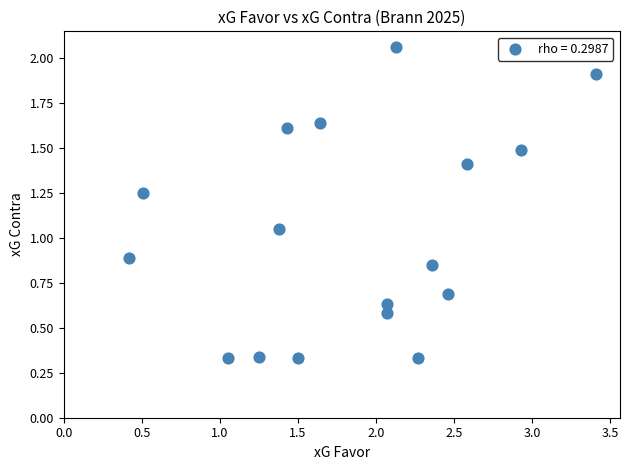

What is the range of Y values (max minus min)?

1.7